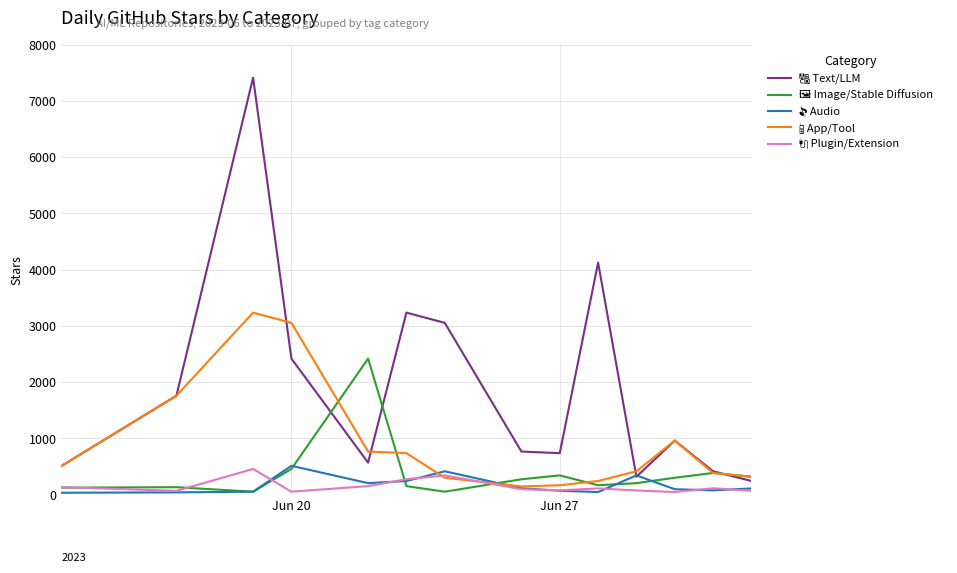

What is the maximum value shown in the chart?

7411